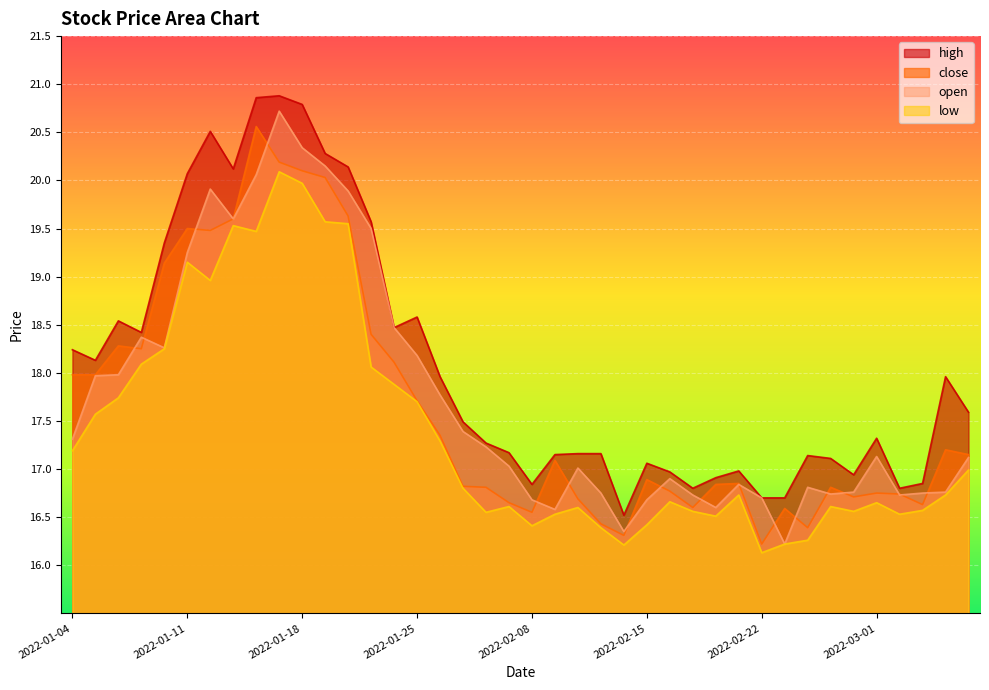

Where do close and open first cross each other?

2022-01-06 and 2022-01-07